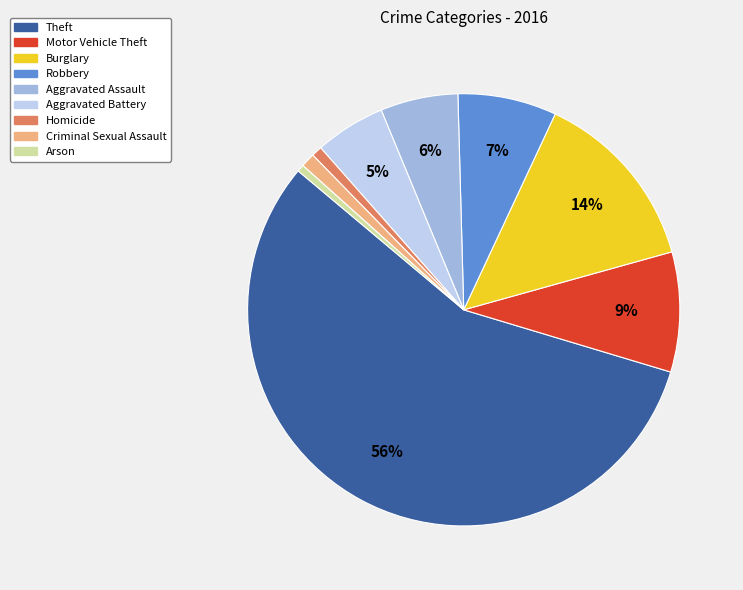

What is the ratio of the value at Robbery to the value at Theft?

0.1